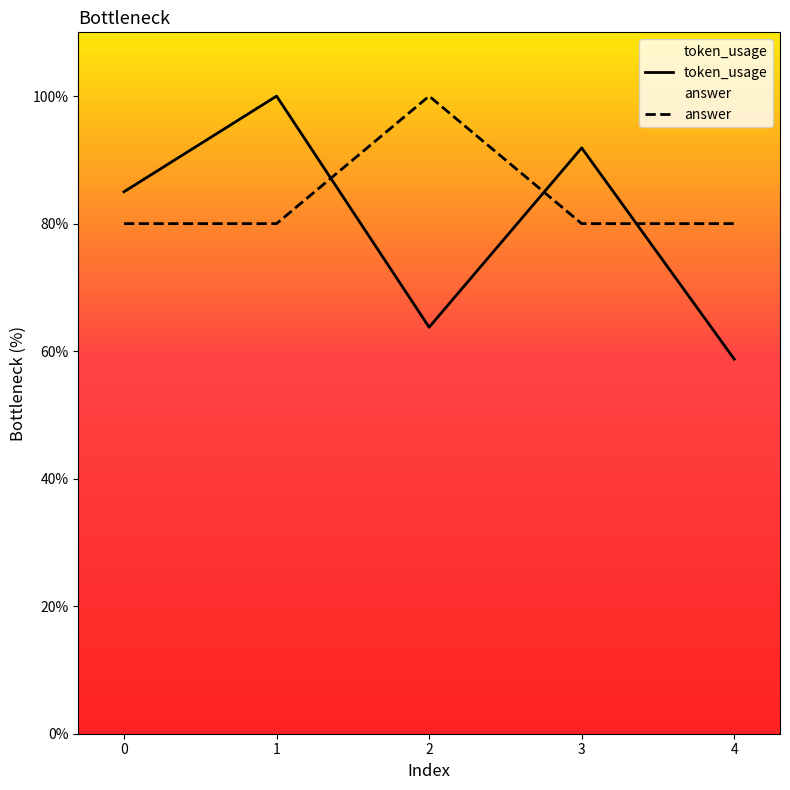

What is the greatest value displayed?

100.0